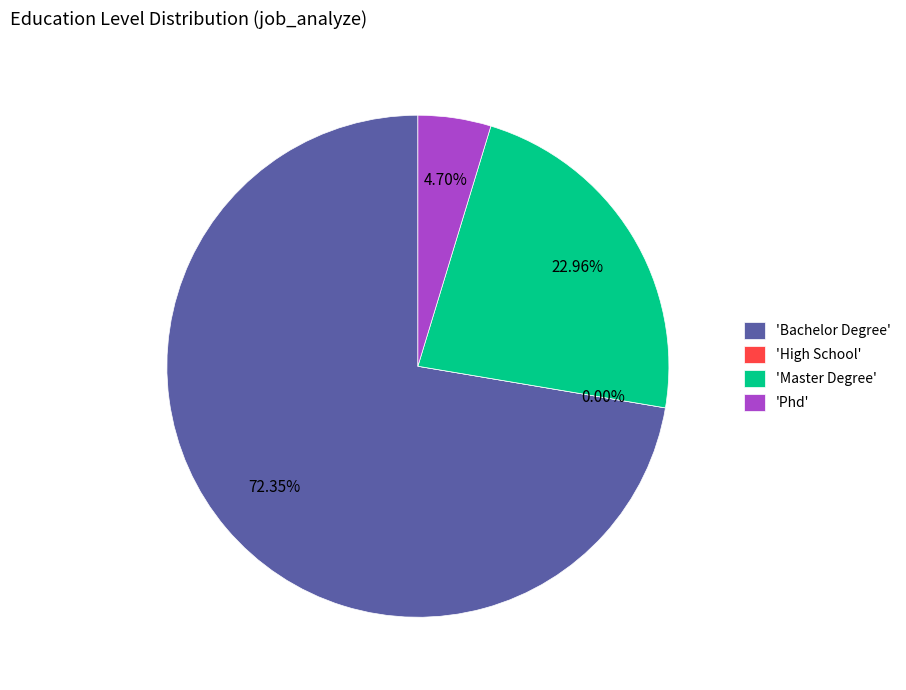

How many slices are in this pie chart?

4